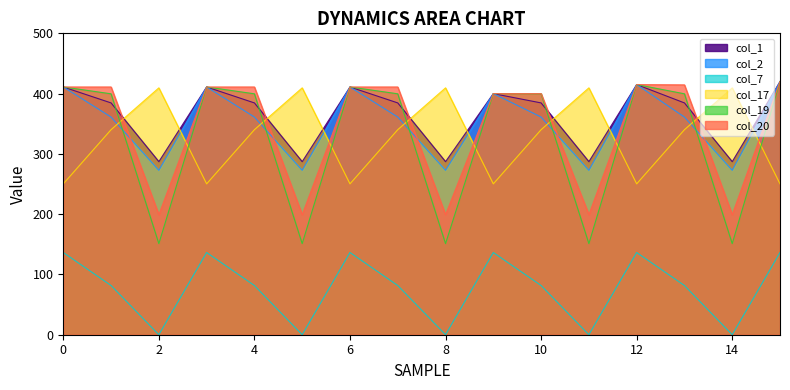

What is the total value across all series at 11?

1319.7